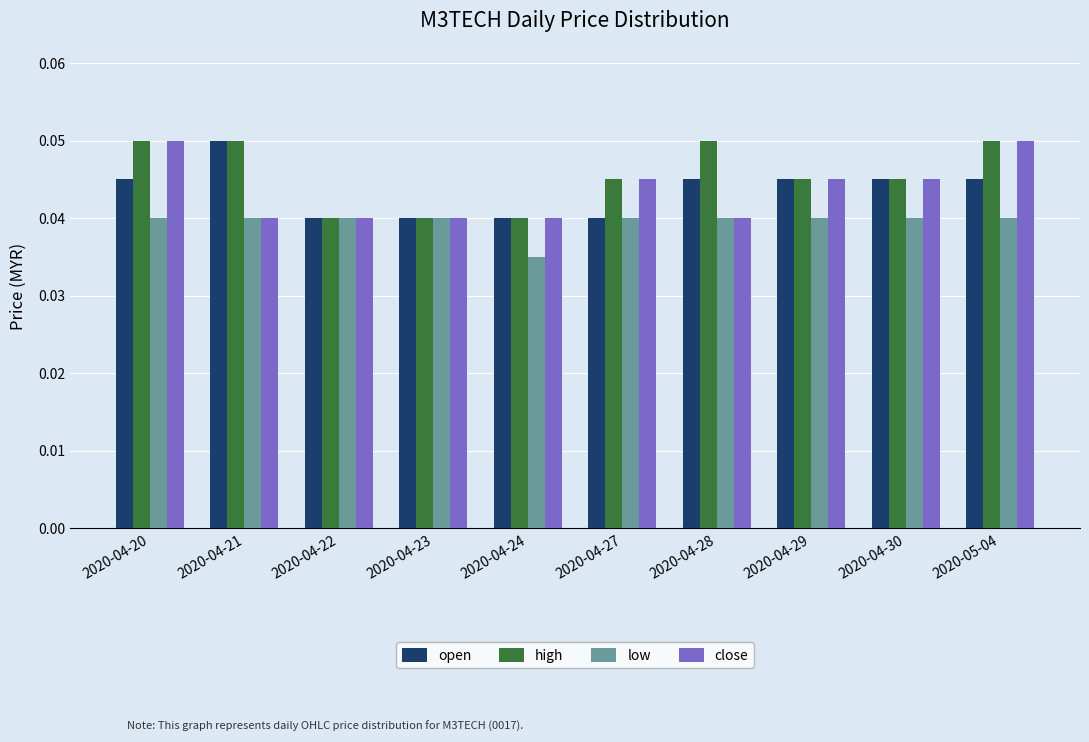

How many groups of bars are there?

10